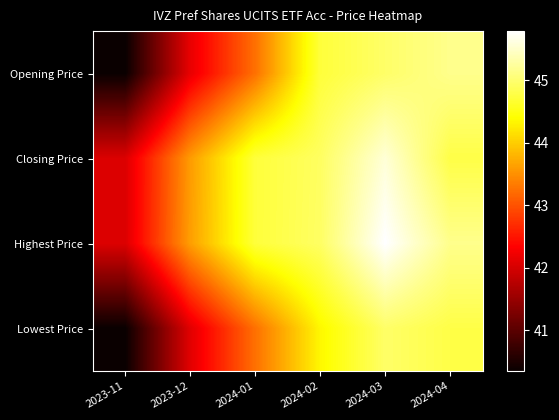

Which series has the largest range (max minus min)?

Opening Price